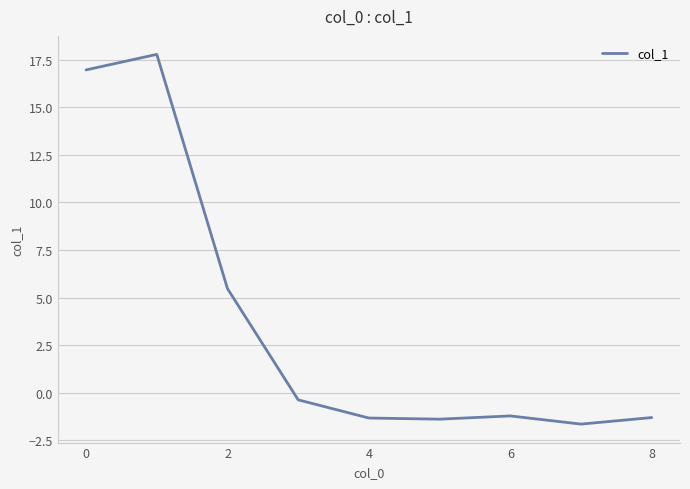

How many values are below -1?

5